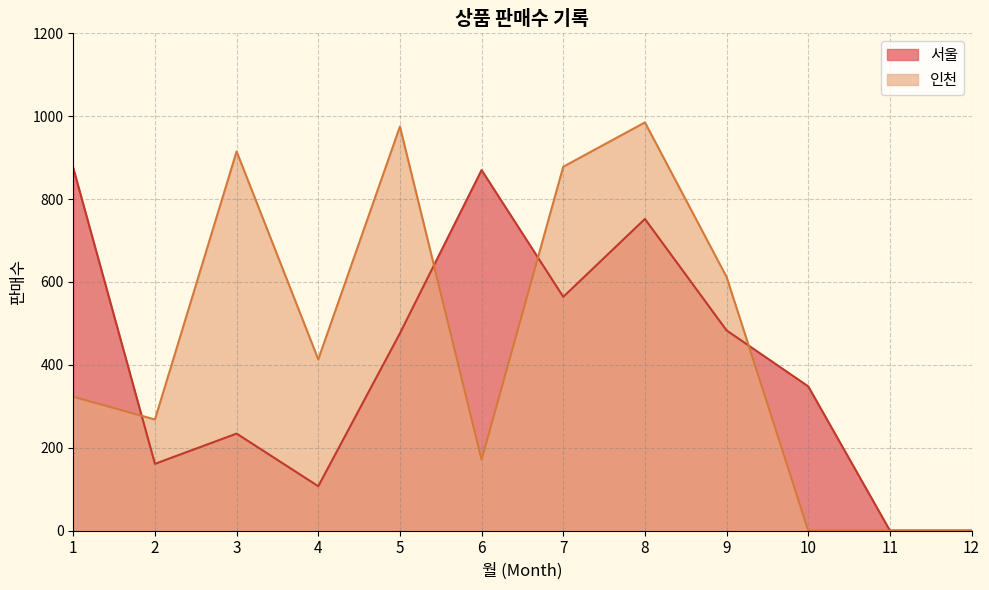

Rank the categories by value from lowest to highest.

11, 12, 4, 2, 3, 10, 5, 9, 7, 8, 6, 1